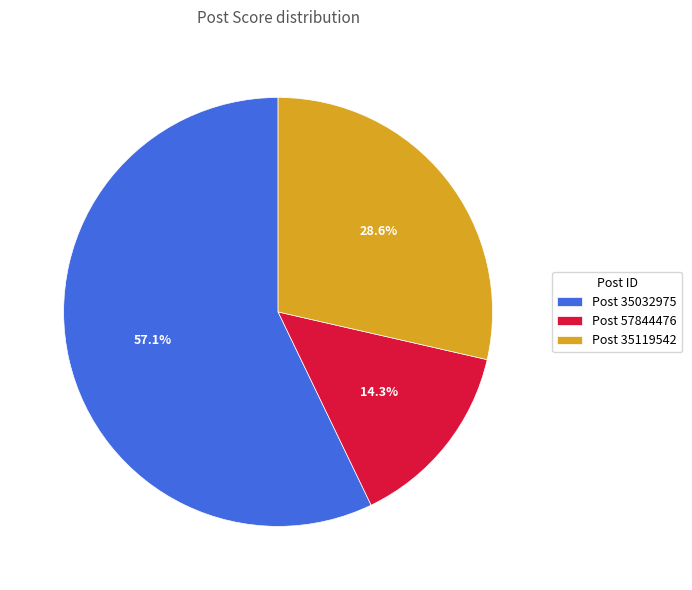

What is the majority slice?

Post 35032975